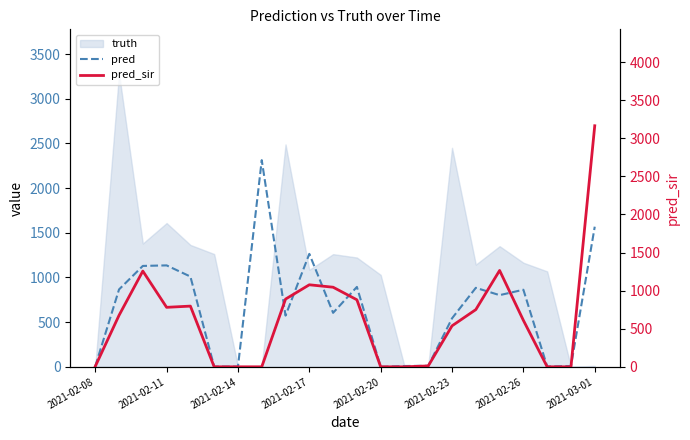

Which series has the largest range (max minus min)?

pred_sir